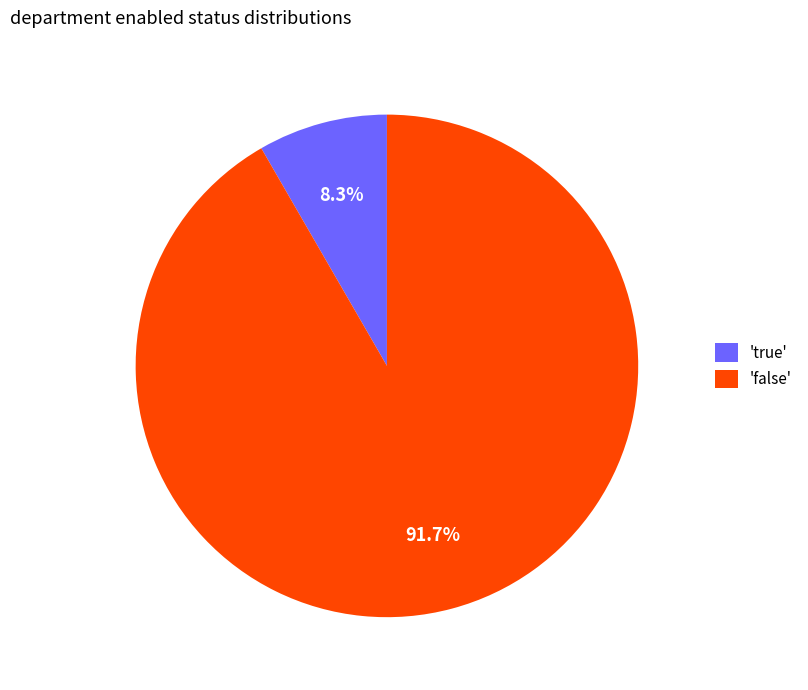

Which category has the biggest portion of the pie?

'false'